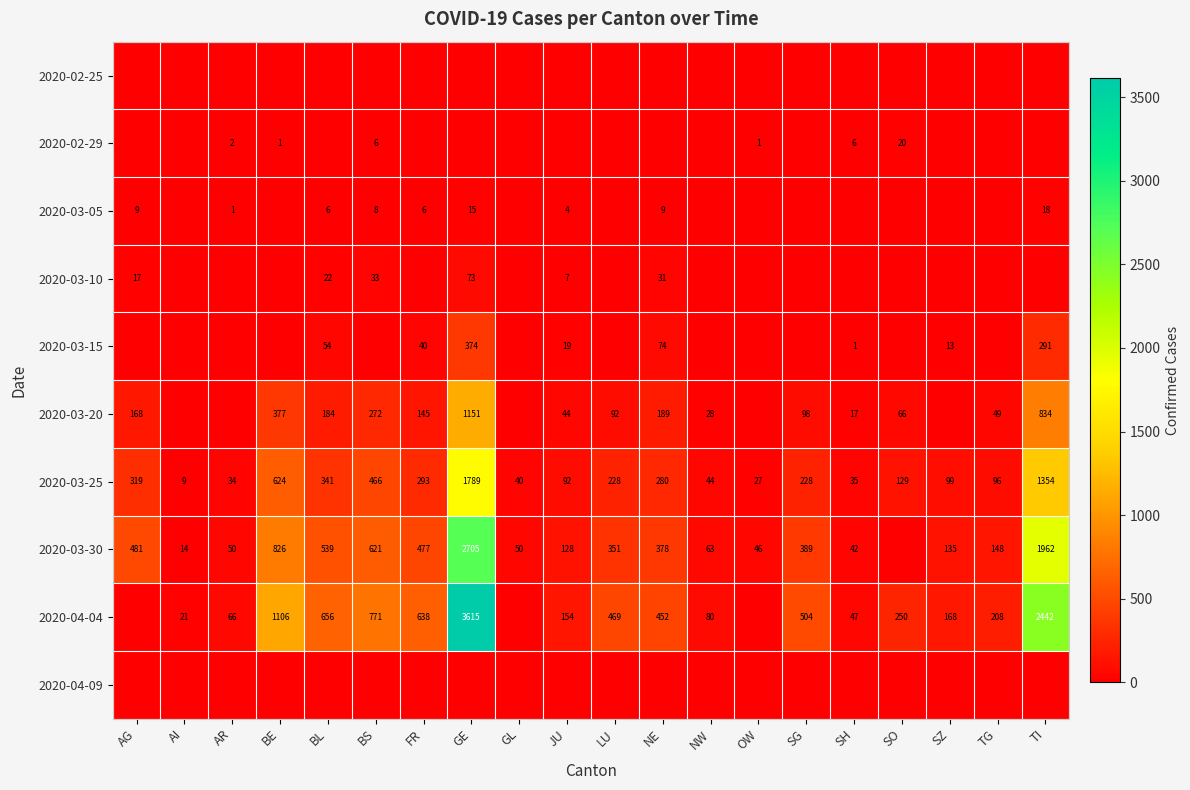

At which category is the sum across all series the highest?

GE